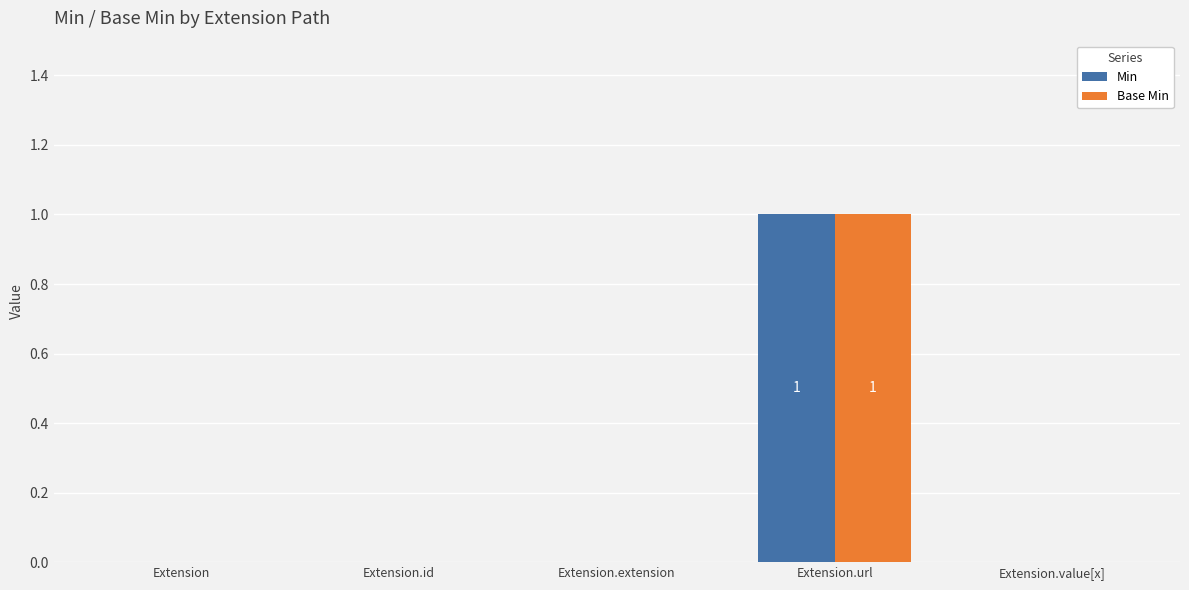

How many data points does each series have?

5